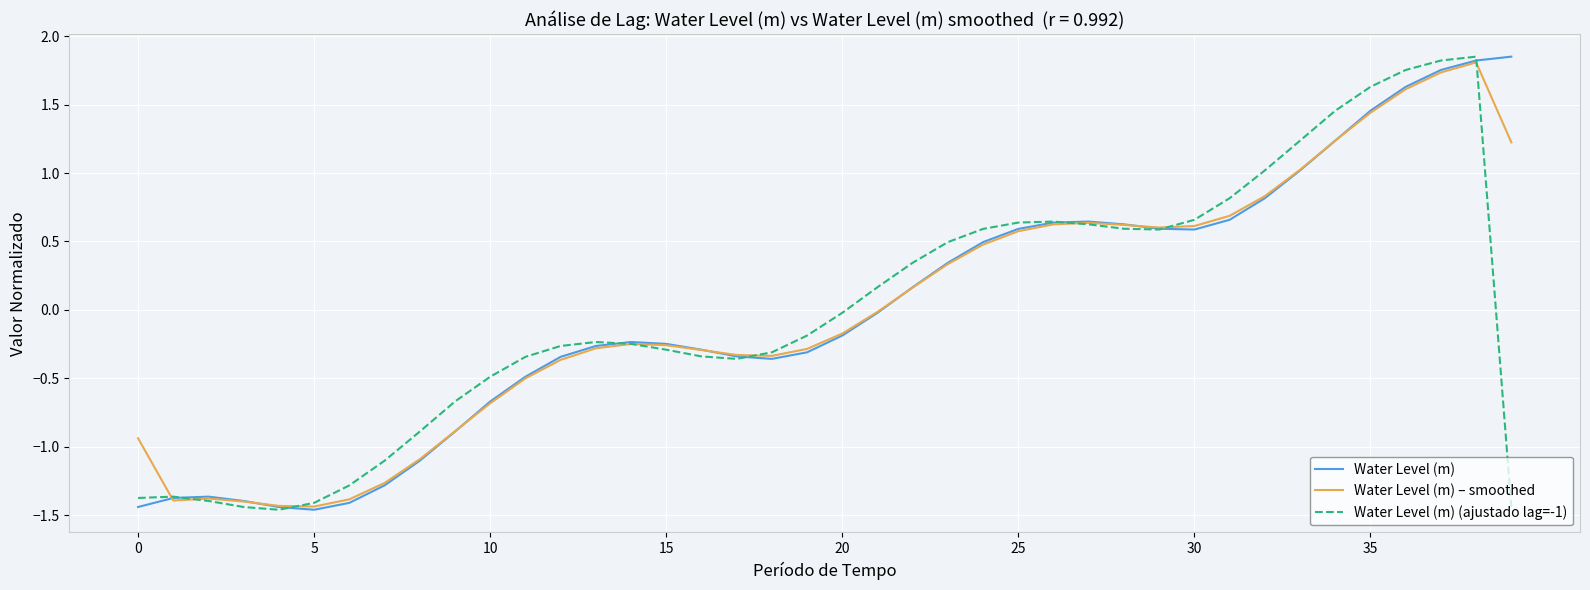

Is this an area chart (filled region under the line)?

No